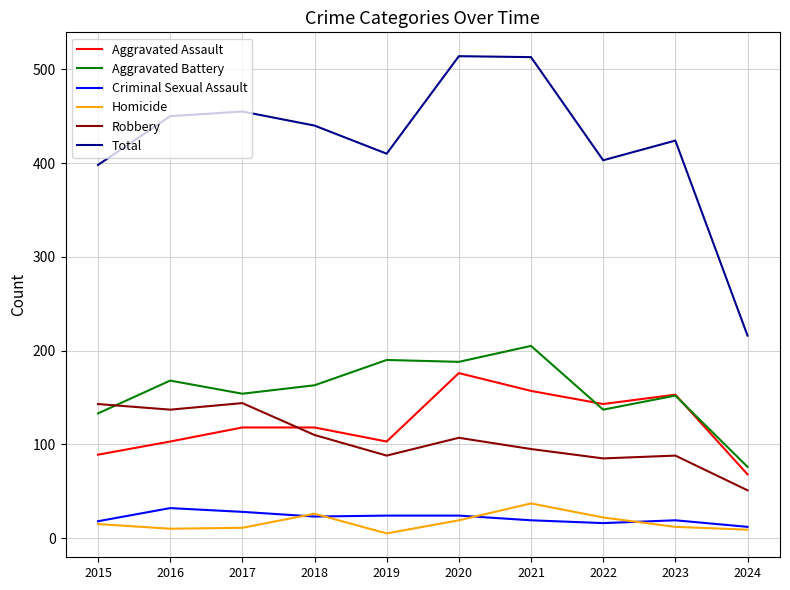

What is the sum of all Aggravated Battery values?

1566